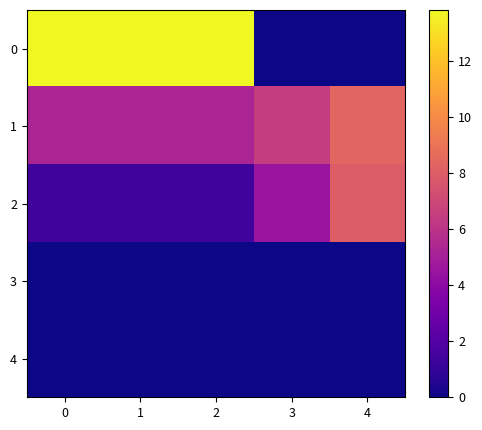

Which category has the lowest value across all series?

3